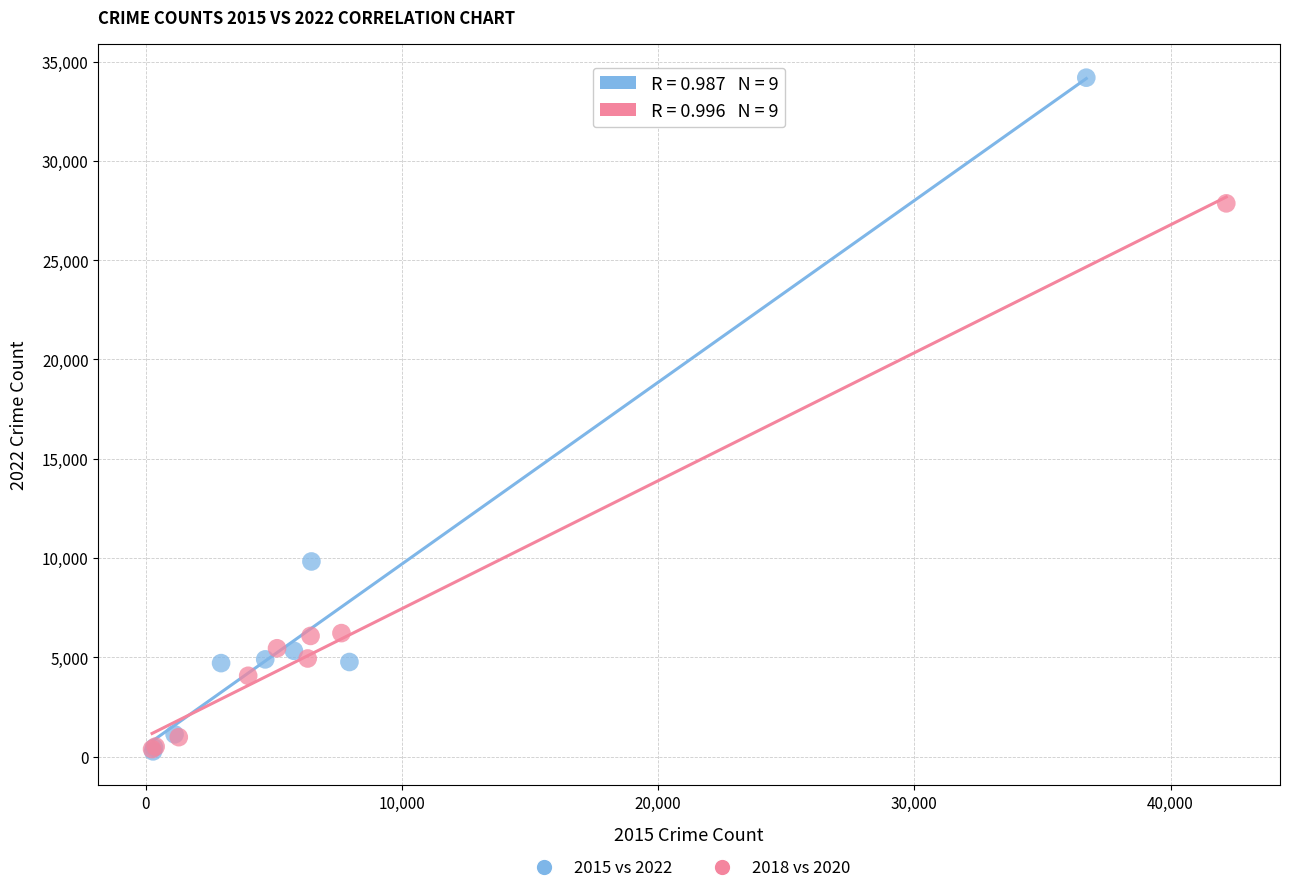

Which series has the largest Y range (max minus min)?

2015 vs 2022